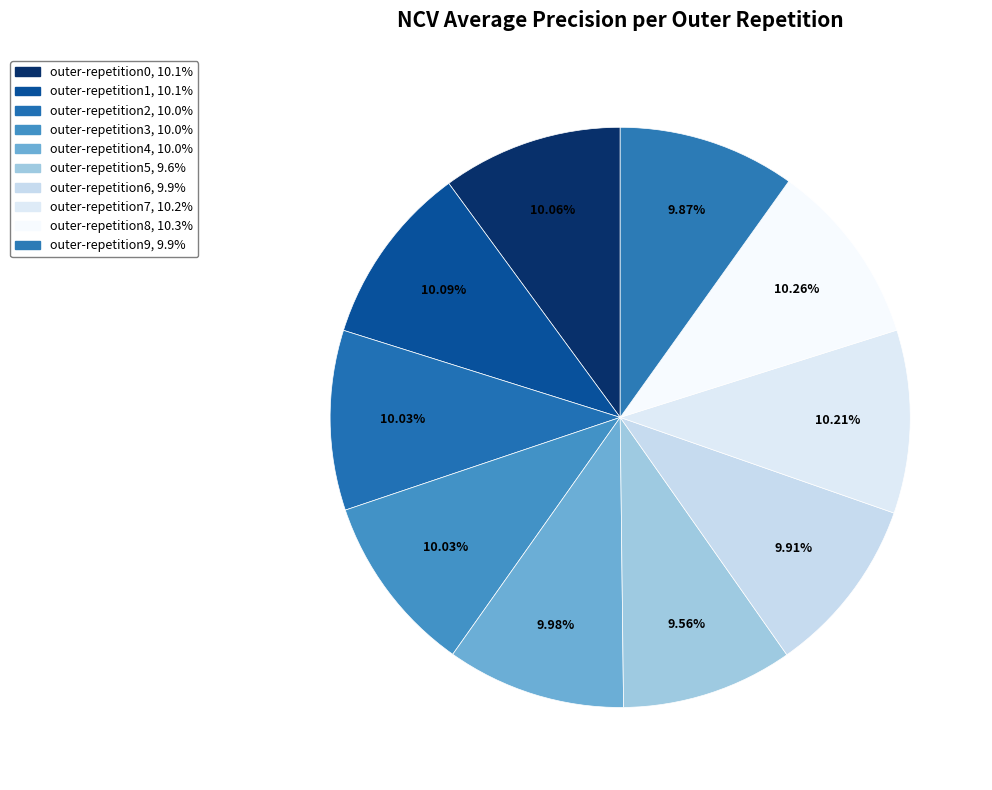

Rank the categories by value from highest to lowest.

outer-repetition8, outer-repetition7, outer-repetition1, outer-repetition0, outer-repetition2, outer-repetition3, outer-repetition4, outer-repetition6, outer-repetition9, outer-repetition5